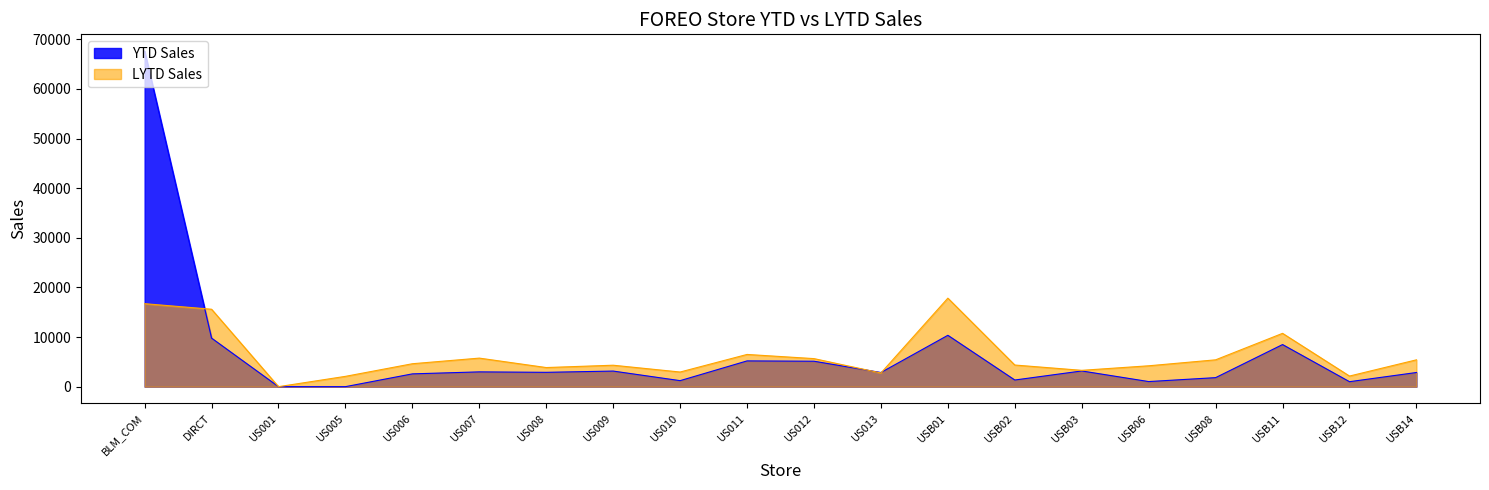

Reading left to right, transcribe all the data shown in this chart.

YTD Sales: 67624.6	9783.8	0.0	0.0	2577.3	2980.2	2889.3	3141.6	1211.8	5190.9	5128.1	2853.1	10350.1	1339.9	3165.5	1026.9	1817.0	8483.6	1001.2	2852.3
LYTD Sales: 16721.0	15603.9	0.0	2078.1	4620.3	5754.3	3852.1	4321.5	2950.6	6494.5	5652.8	2757.2	17839.1	4360.1	3290.4	4206.2	5408.1	10746.9	2137.5	5407.8